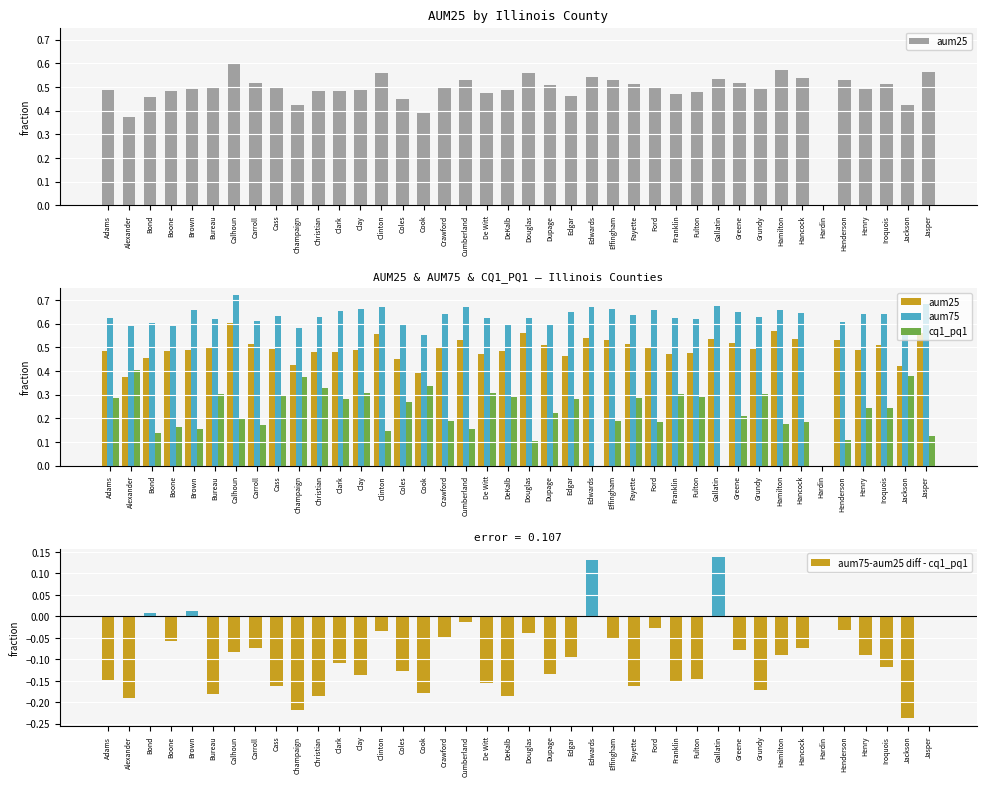

Are the bars grouped side by side (vs. stacked)?

Yes